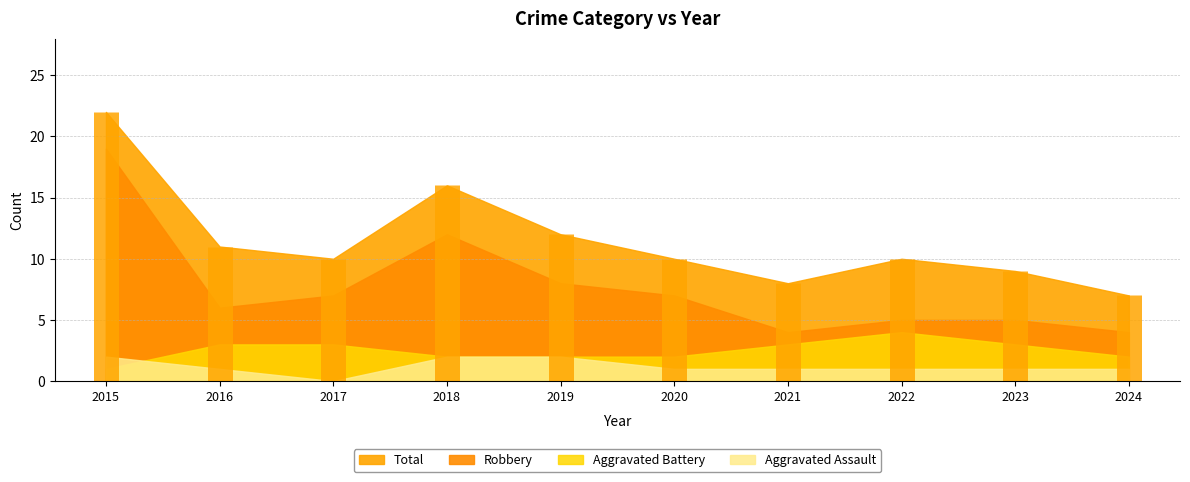

What is the difference between the maximum and minimum values in the Aggravated Assault series?

2